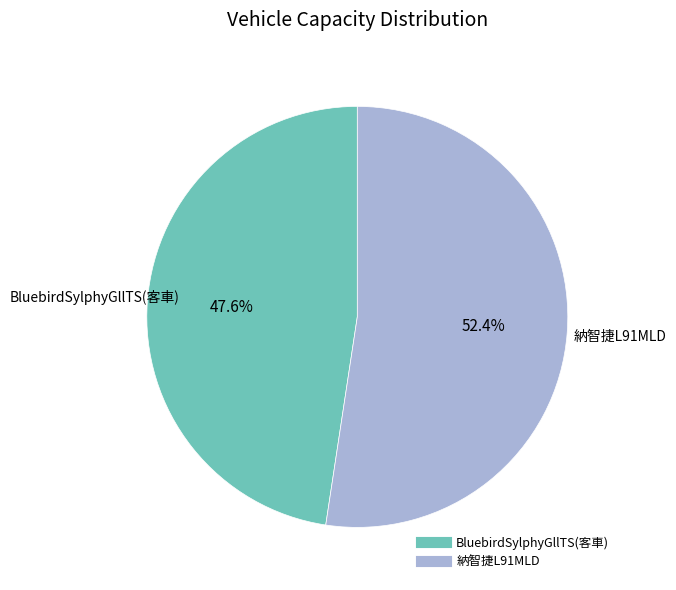

Does any single category account for the majority?

Yes